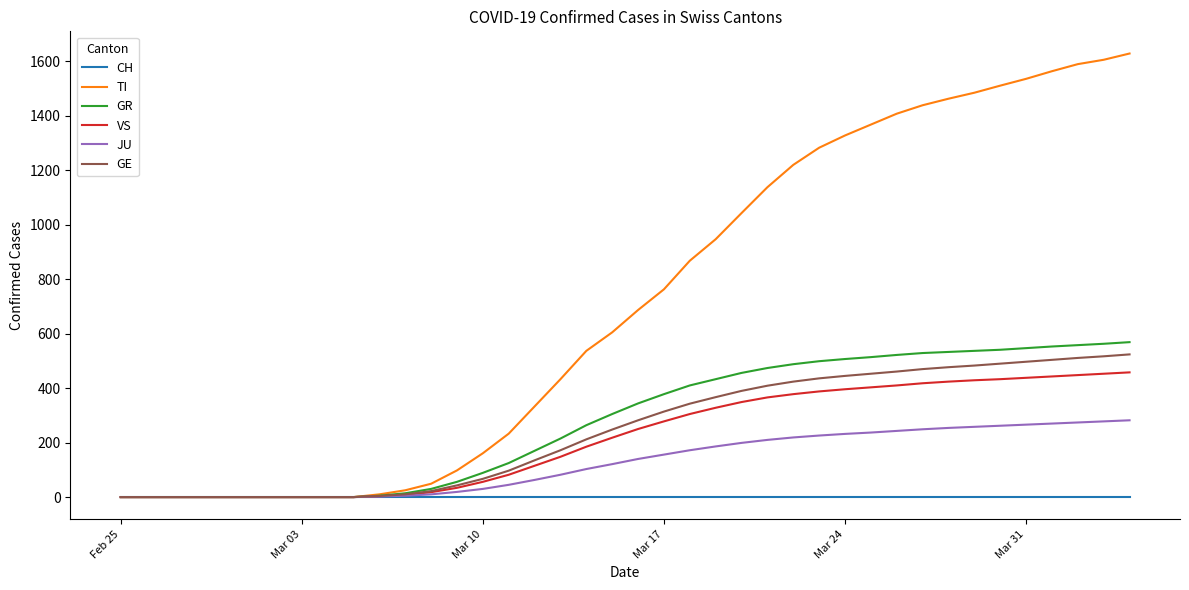

Which series has the largest total across all categories?

TI